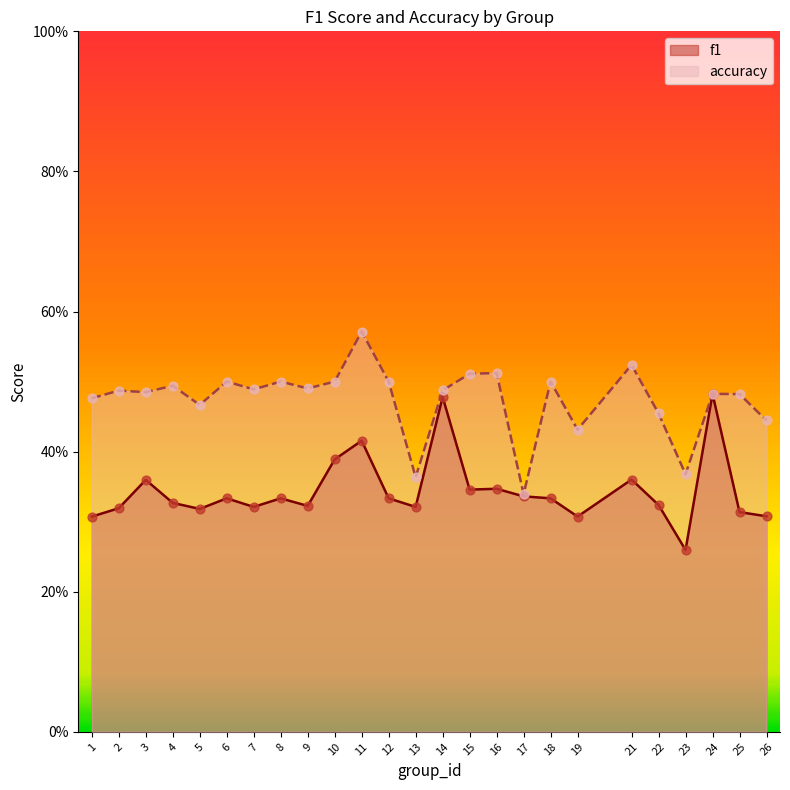

Which series contains the highest Y value?

accuracy